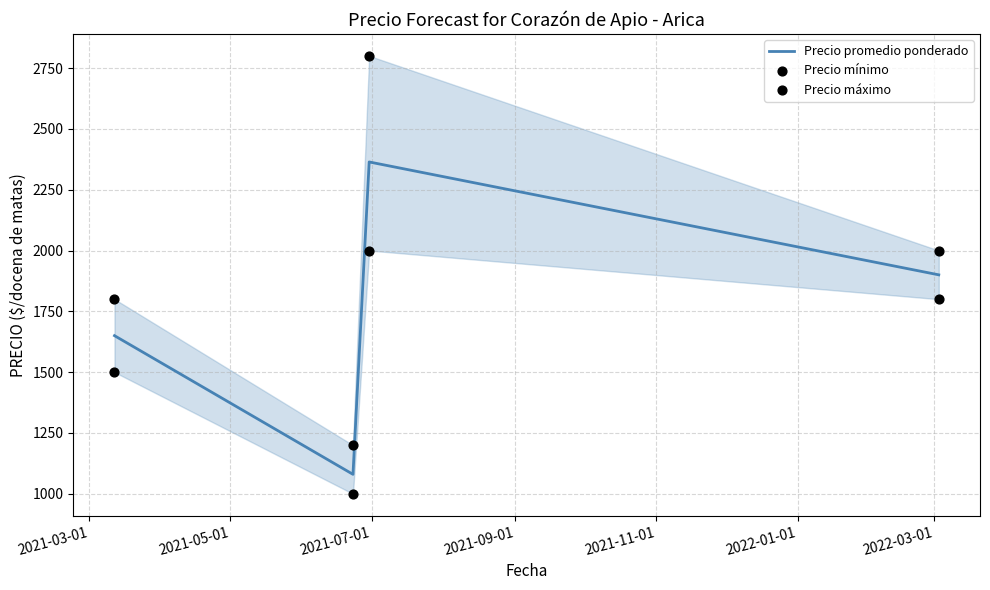

True or false: Precio promedio ponderado has more than 2 points higher than both neighbors.

False